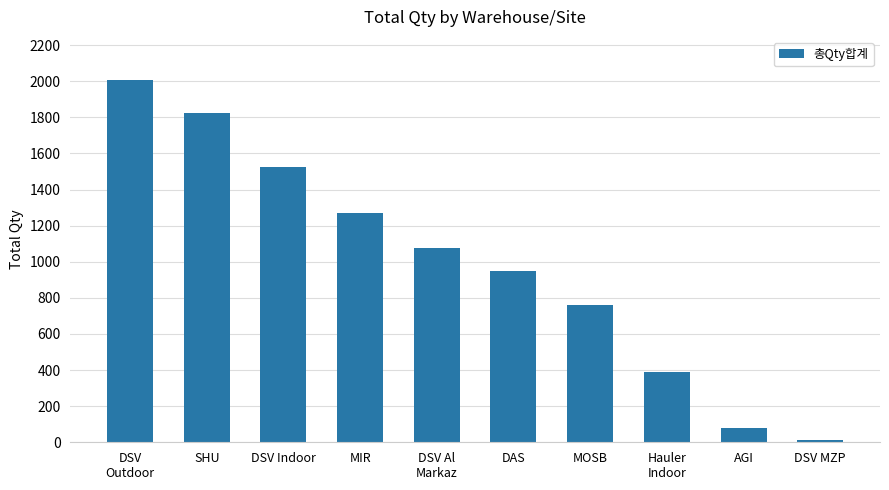

What is the greatest value displayed?

2005